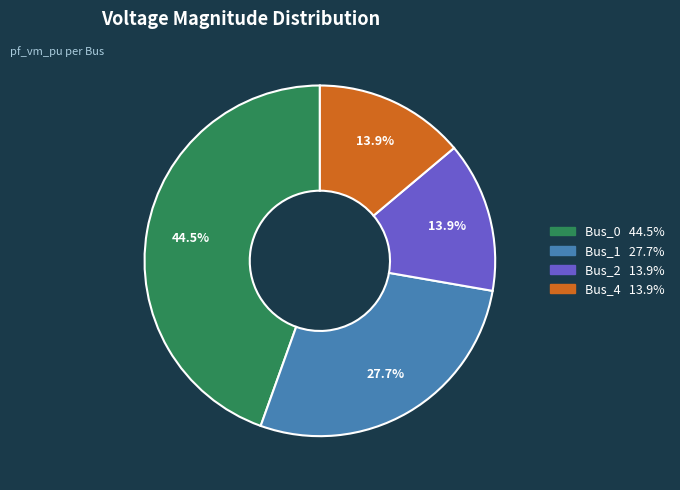

To the nearest percent, what percentage of the pie is Bus_2?

14%